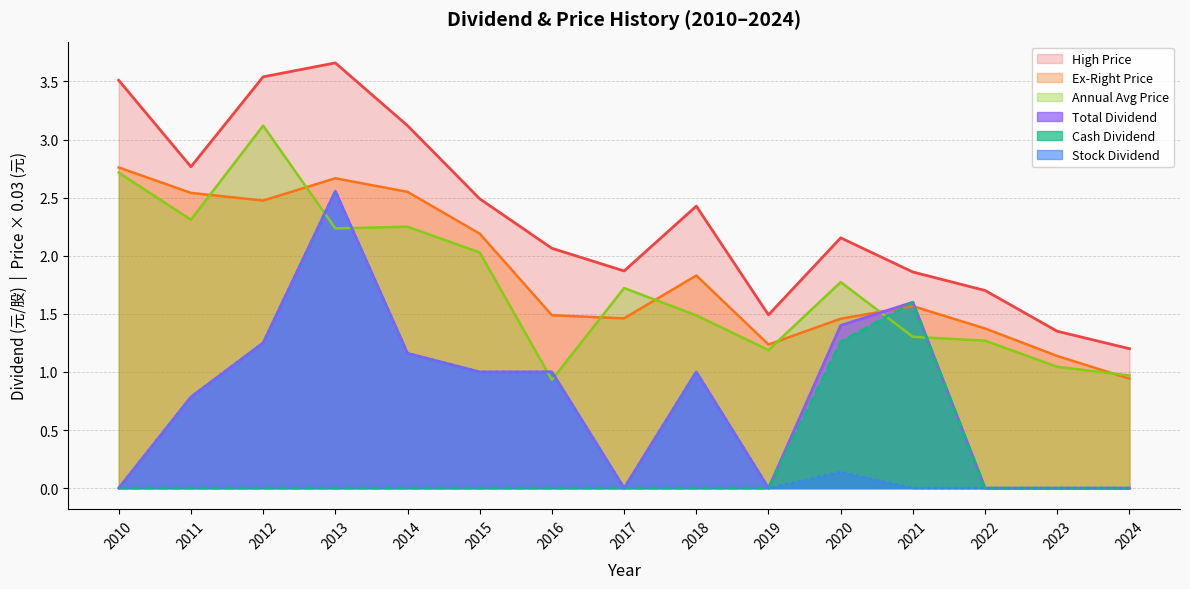

Reading left to right, list all the values displayed in this chart.

Total Dividend: 2010=0.0	2011=0.8	2012=1.2	2013=2.6	2014=1.2	2015=1.0	2016=1.0	2017=0.0	2018=1.0	2019=0.0	2020=1.4	2021=1.6	2022=0.0	2023=0.0	2024=0.0
Cash Dividend: 2010=0.0	2011=0.0	2012=0.0	2013=0.0	2014=0.0	2015=0.0	2016=0.0	2017=0.0	2018=0.0	2019=0.0	2020=1.3	2021=1.6	2022=0.0	2023=0.0	2024=0.0
Stock Dividend: 2010=0.0	2011=0.8	2012=1.2	2013=2.6	2014=1.2	2015=1.0	2016=1.0	2017=0.0	2018=1.0	2019=0.0	2020=0.1	2021=0.0	2022=0.0	2023=0.0	2024=0.0
Ex-Right Price: 2010=2.8	2011=2.5	2012=2.5	2013=2.7	2014=2.5	2015=2.2	2016=1.5	2017=1.5	2018=1.8	2019=1.2	2020=1.5	2021=1.6	2022=1.4	2023=1.1	2024=0.9
Annual Avg Price: 2010=2.7	2011=2.3	2012=3.1	2013=2.2	2014=2.2	2015=2.0	2016=0.9	2017=1.7	2018=1.5	2019=1.2	2020=1.8	2021=1.3	2022=1.3	2023=1.0	2024=1.0
High Price: 2010=3.5	2011=2.8	2012=3.5	2013=3.7	2014=3.1	2015=2.5	2016=2.1	2017=1.9	2018=2.4	2019=1.5	2020=2.2	2021=1.9	2022=1.7	2023=1.3	2024=1.2